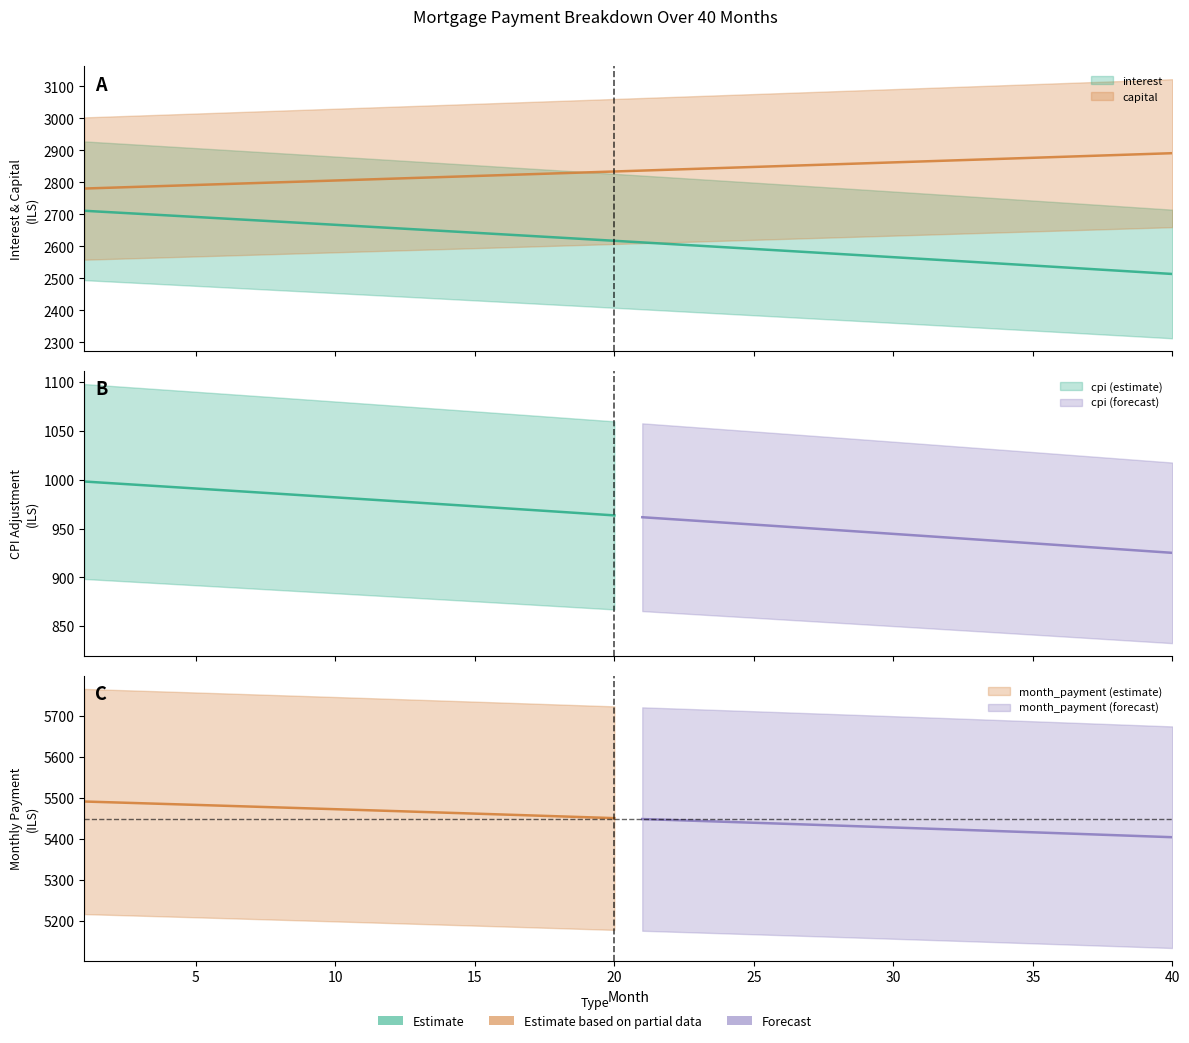

Which series has the widest spread of values?

interest